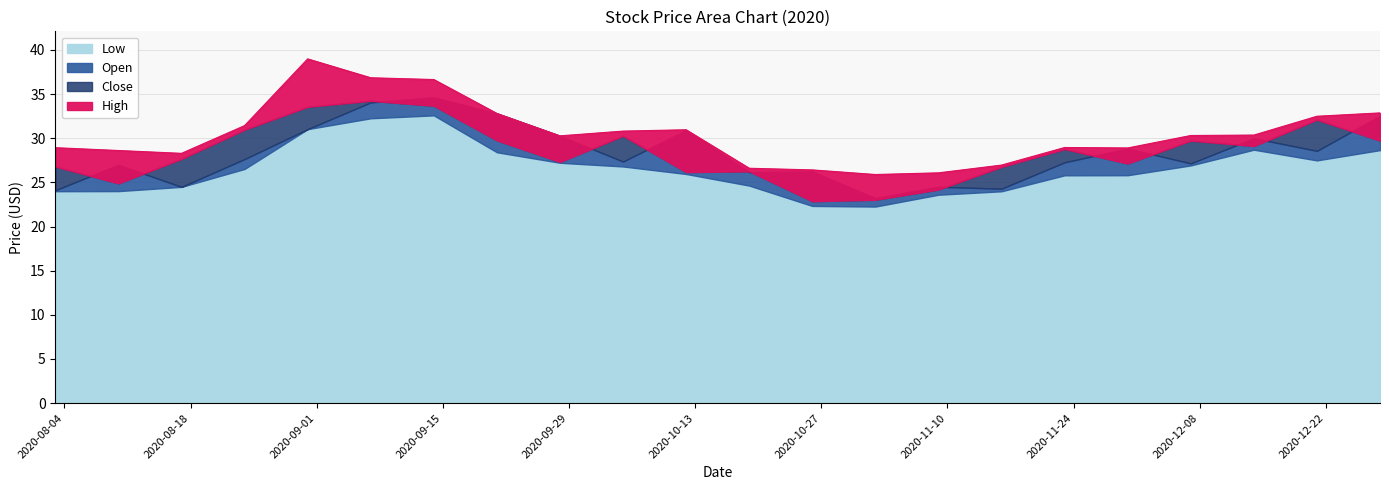

Reading left to right, transcribe all the data shown in this chart.

Low: 24.0	24.0	24.5	26.5	31.0	32.3	32.6	28.4	27.2	26.8	26.0	24.6	22.3	22.3	23.6	24.0	25.8	25.8	26.9	28.7	27.5	28.7
Open: 24.1	27.0	24.5	27.6	31.0	34.1	34.6	32.8	30.3	27.4	30.9	26.2	26.2	23.2	24.5	24.3	27.3	28.8	27.1	30.0	28.6	32.5
Close: 26.8	24.9	27.7	31.0	33.6	34.2	33.7	29.8	27.3	30.3	26.2	26.2	22.9	23.0	24.2	26.8	28.8	27.1	29.7	29.1	32.1	29.7
High: 28.9	28.6	28.3	31.4	39.0	36.8	36.6	32.8	30.3	30.8	31.0	26.6	26.4	25.9	26.1	27.0	29.0	28.9	30.3	30.4	32.5	32.9